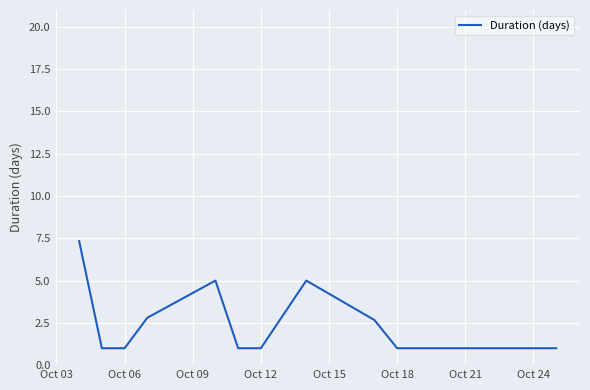

What is the greatest value displayed?

7.3